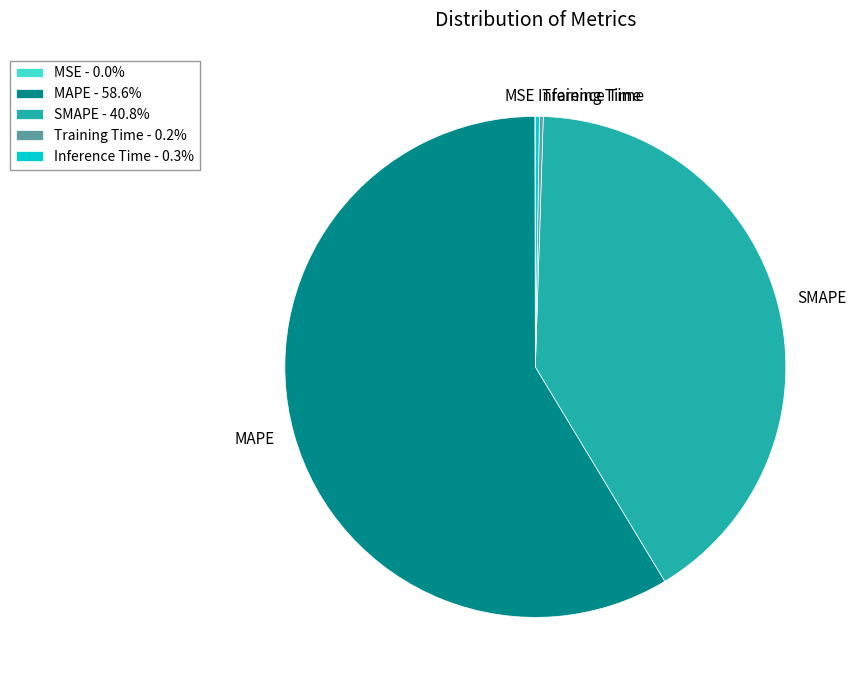

Is there a majority slice in this chart?

Yes